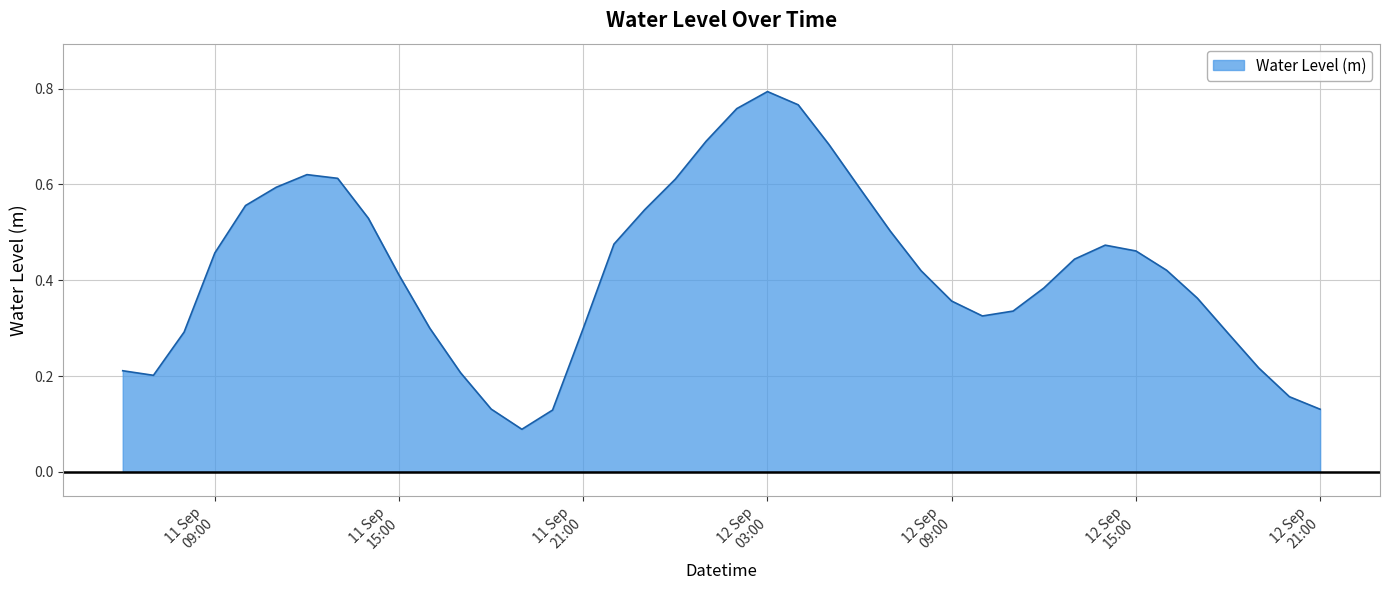

How many lines are shown in the chart?

1